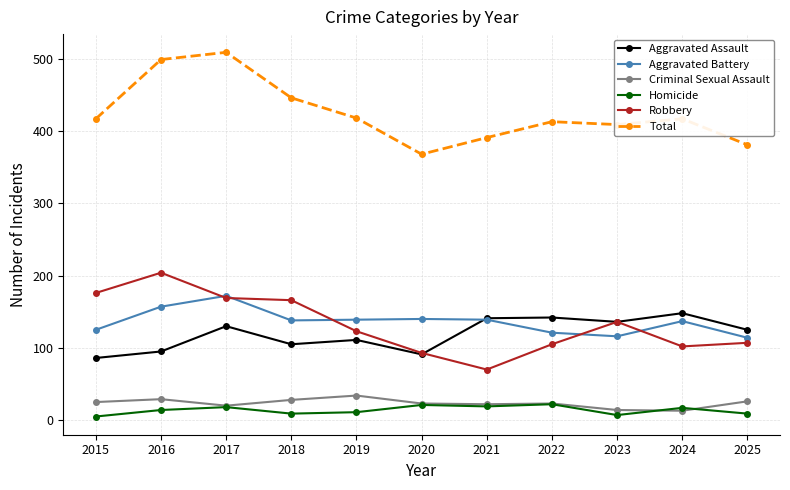

At which label does Aggravated Battery first exceed 138?

2016